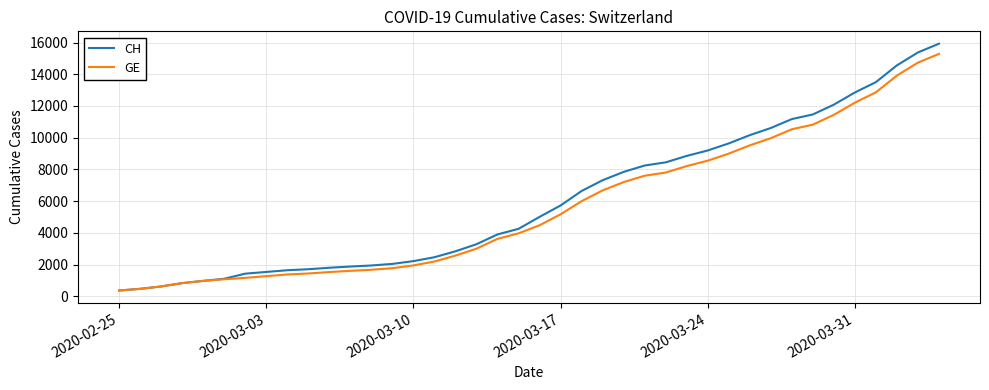

What is the highest value of the CH series?

15926